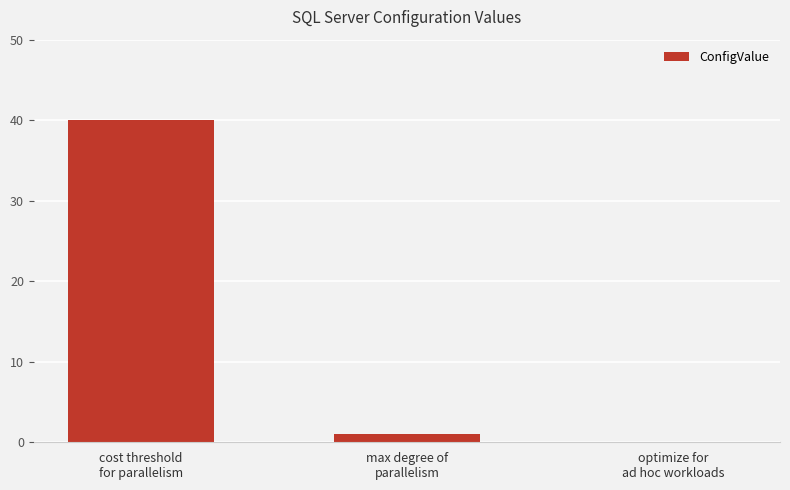

Reading right to left, what are all the values shown in this chart?

optimize for
ad hoc workloads=0	max degree of
parallelism=1	cost threshold
for parallelism=40